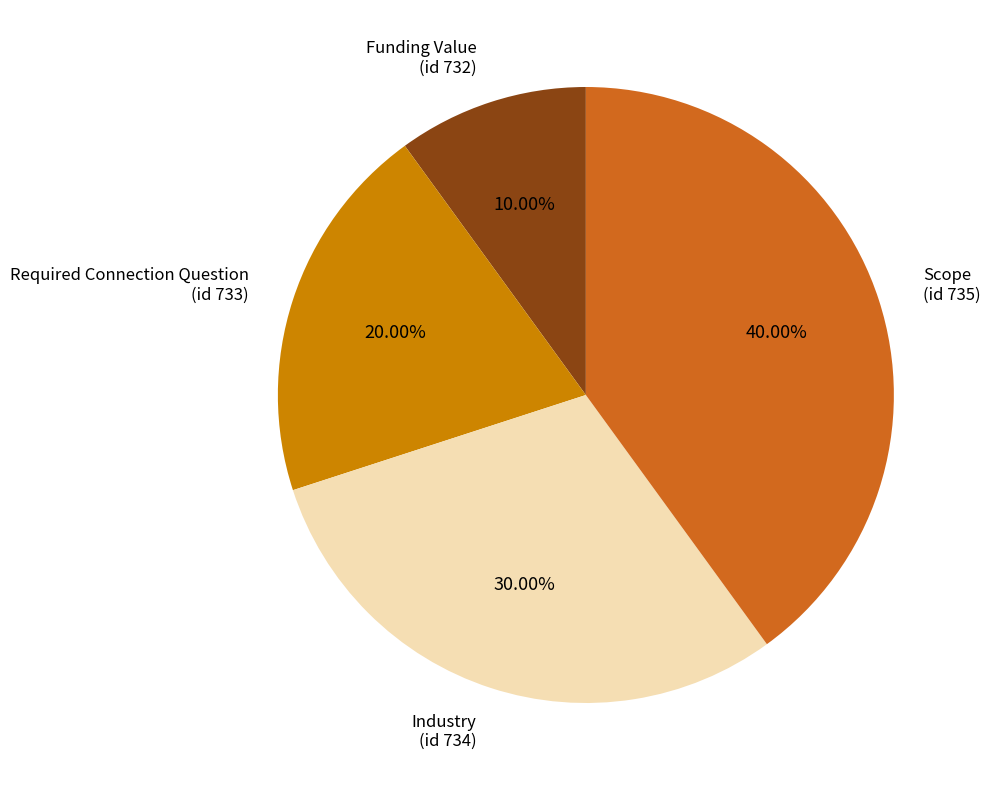

Is there a majority slice in this chart?

No